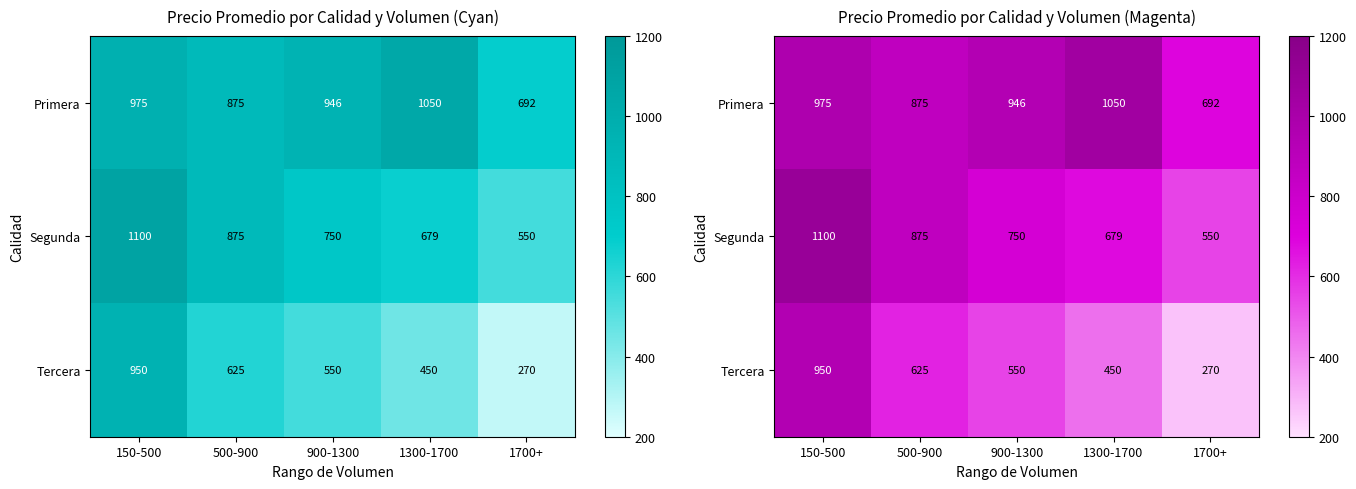

List the series in order of their overall mean, lowest first.

Tercera, Segunda, Primera